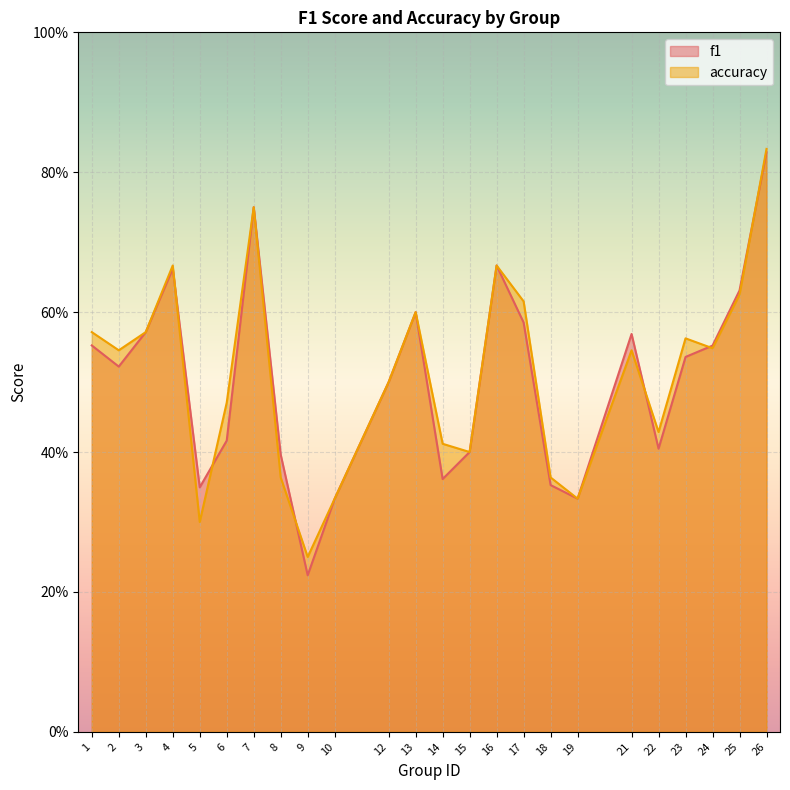

List the labels in order of accuracy value, smallest first.

9, 5, 10, 19, 8, 18, 15, 14, 22, 6, 12, 2, 21, 24, 23, 1, 3, 13, 17, 25, 4, 16, 7, 26